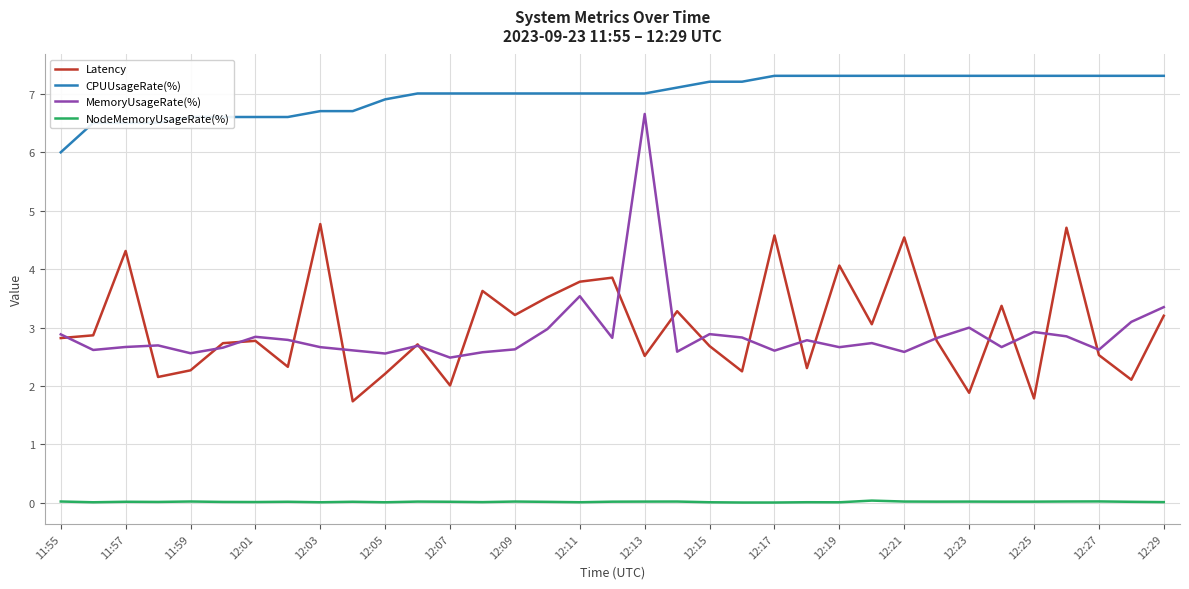

Which series has the largest total across all categories?

CPUUsageRate(%)